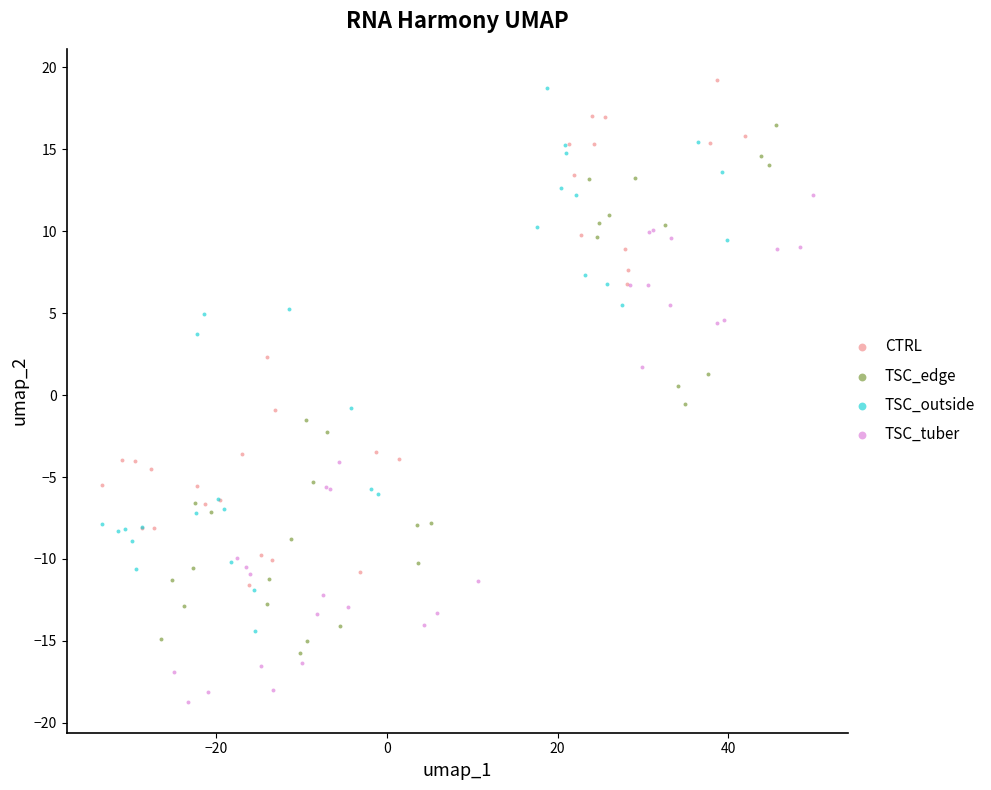

Which series reaches the minimum Y coordinate?

TSC_tuber